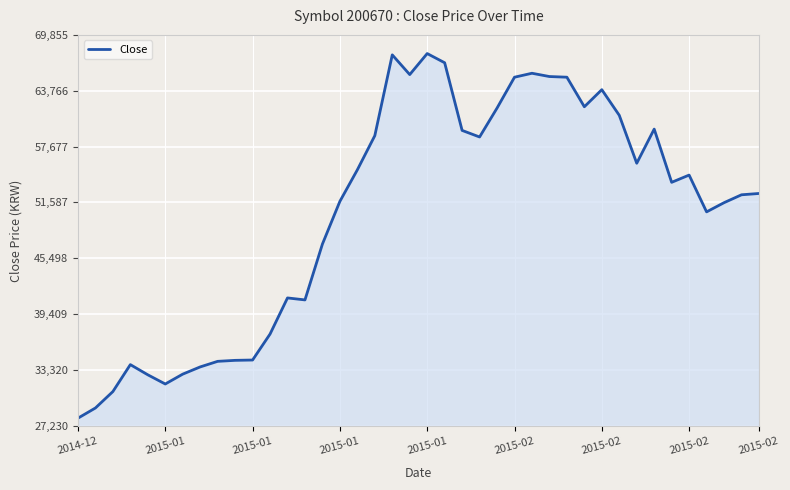

What is the difference between the maximum and minimum values?

39748